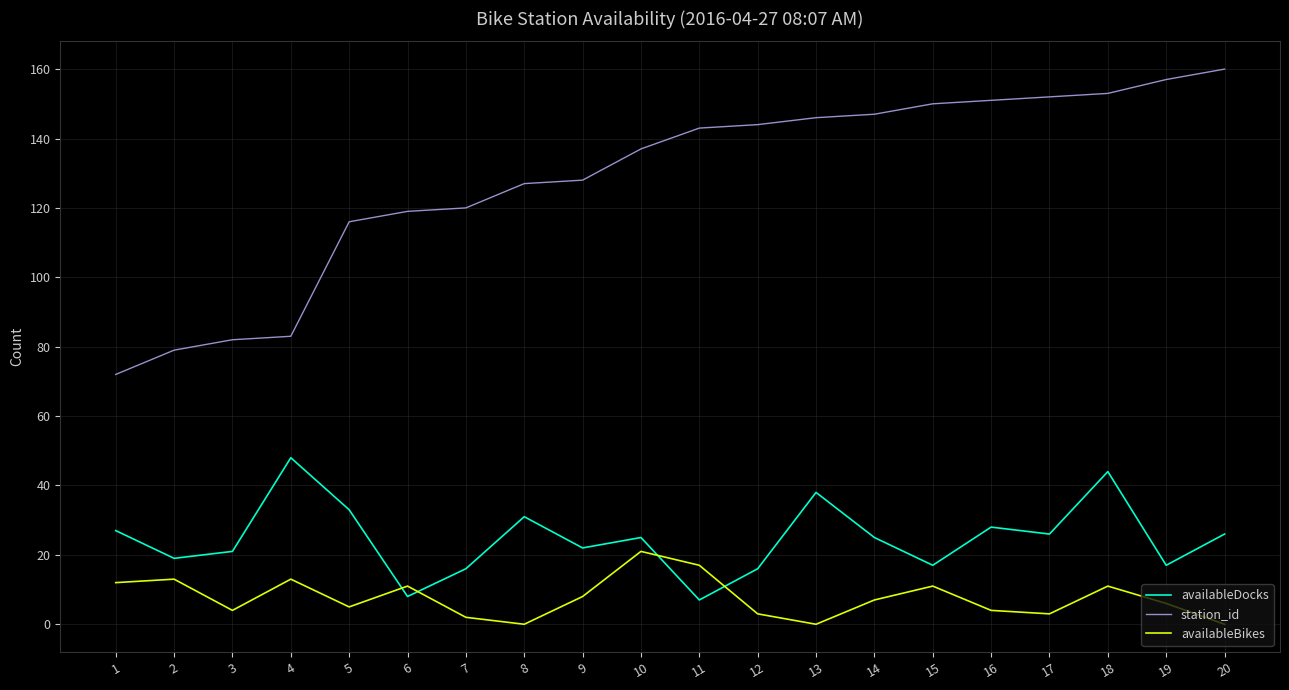

Which series has the widest spread of values?

station_id